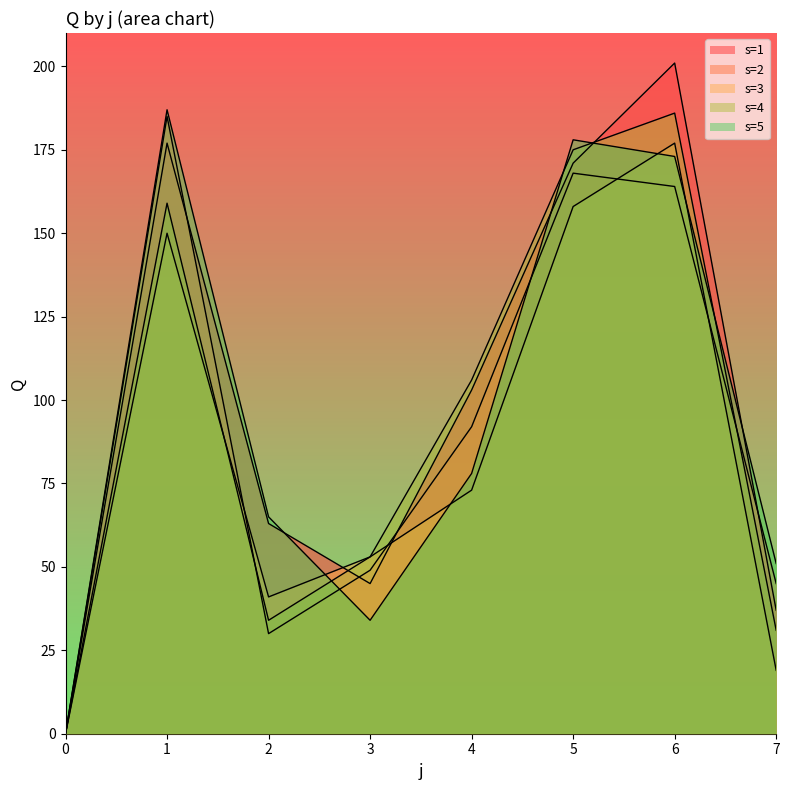

The s=5 series shows 313 at 5. True or false?

False